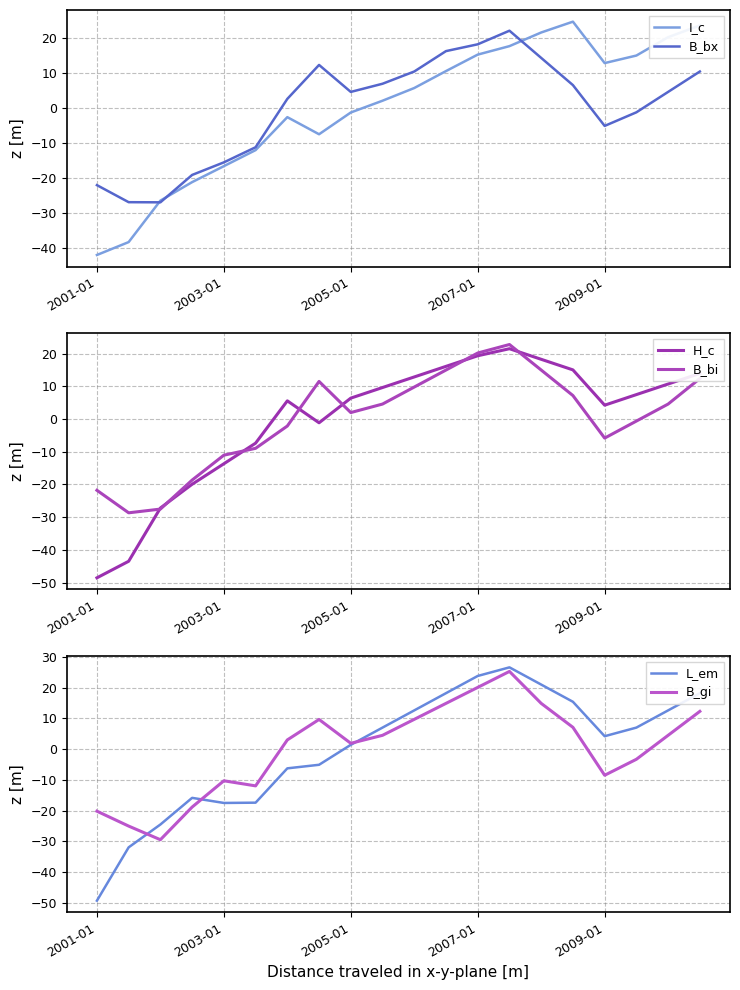

Is the value of L_em at 10 greater than the value of B_bi at 13?

No